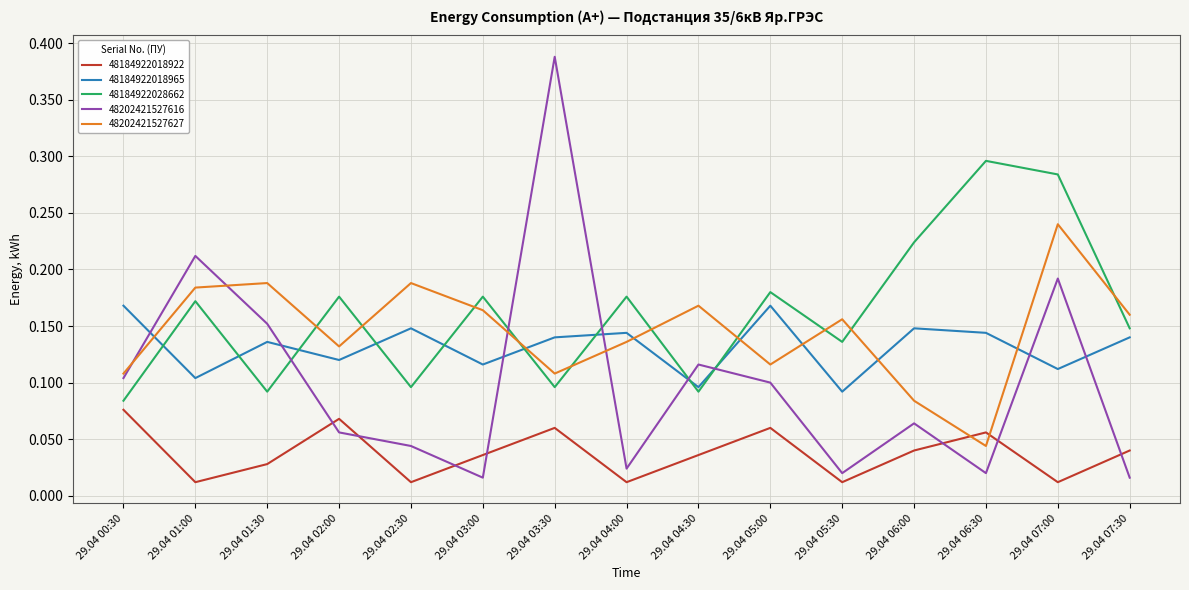

Which series has the largest total across all categories?

48184922028662